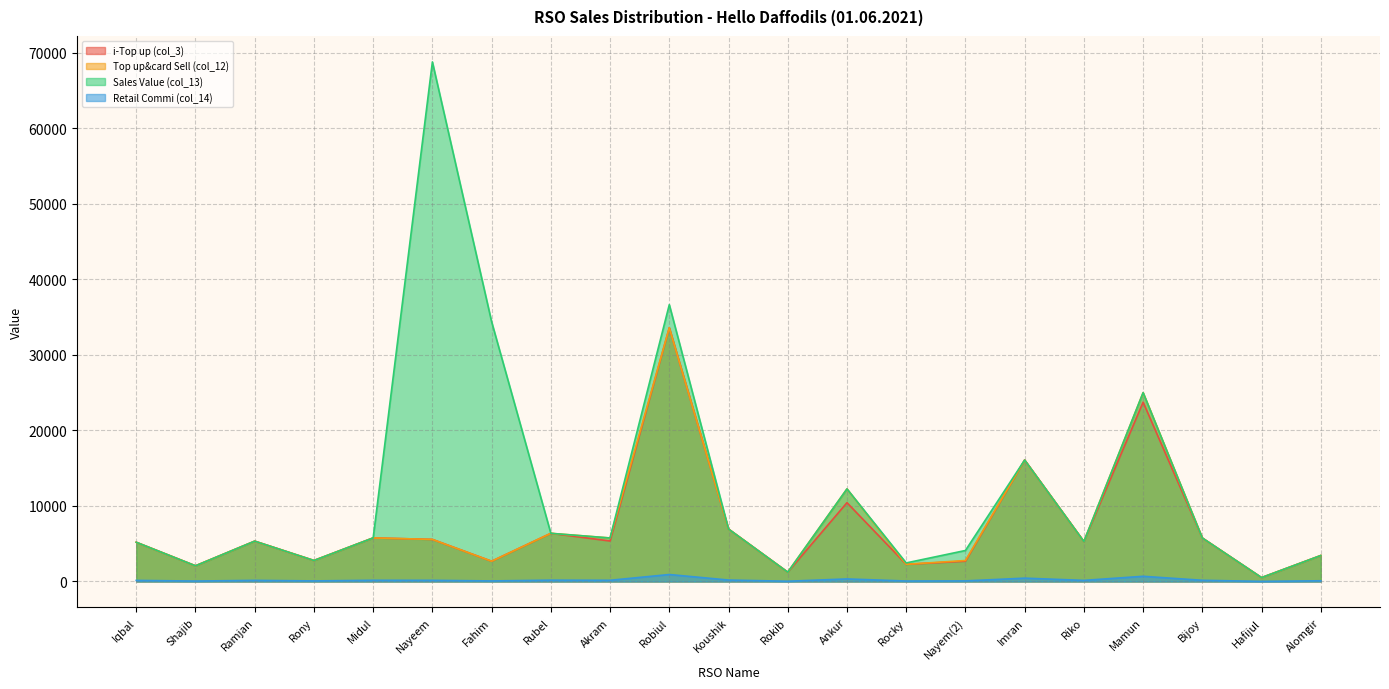

At which category is the sum across all series the highest?

Robiul